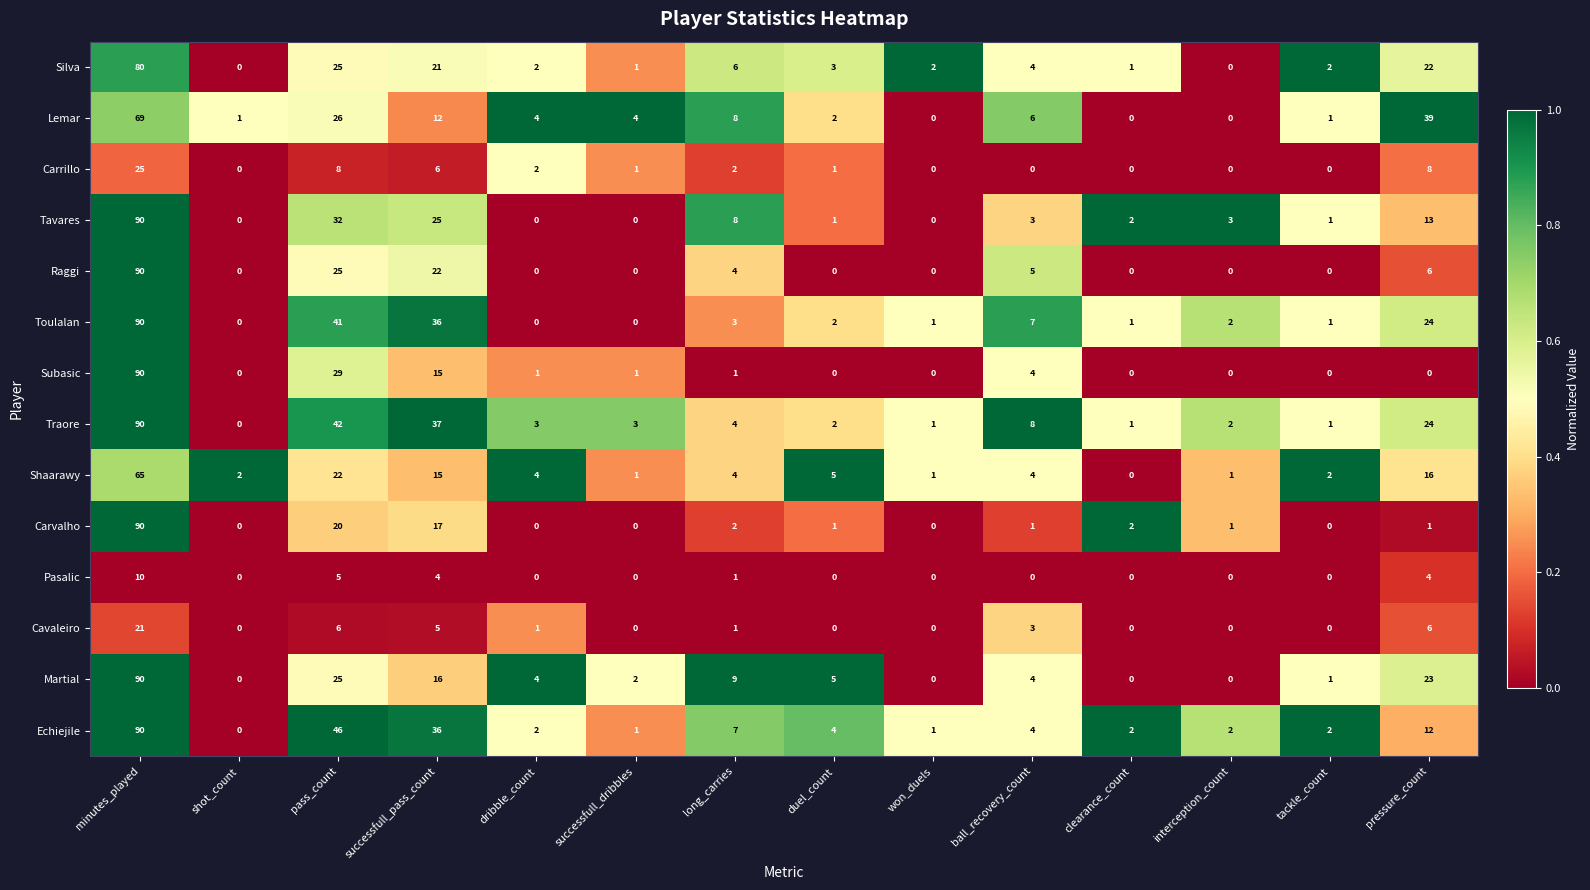

Is the value of Raggi at minutes_played greater than the value of Traore at ball_recovery_count?

Yes